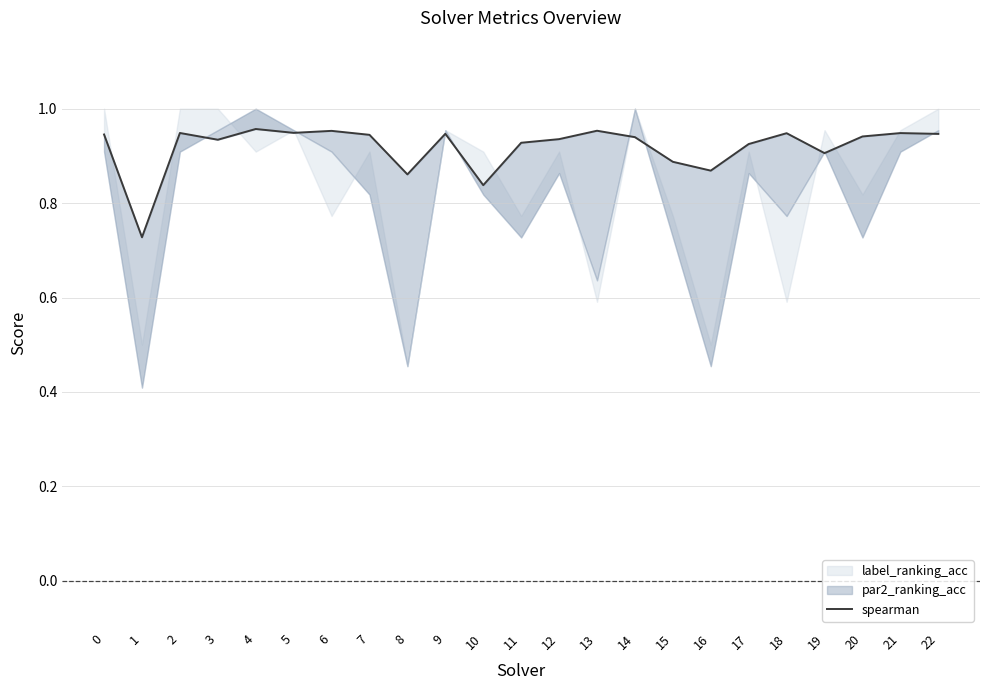

Reading left to right, list all the values displayed in this chart.

0.9	0.7	0.9	0.9	1.0	0.9	1.0	0.9	0.9	0.9	0.8	0.9	0.9	1.0	0.9	0.9	0.9	0.9	0.9	0.9	0.9	0.9	0.9